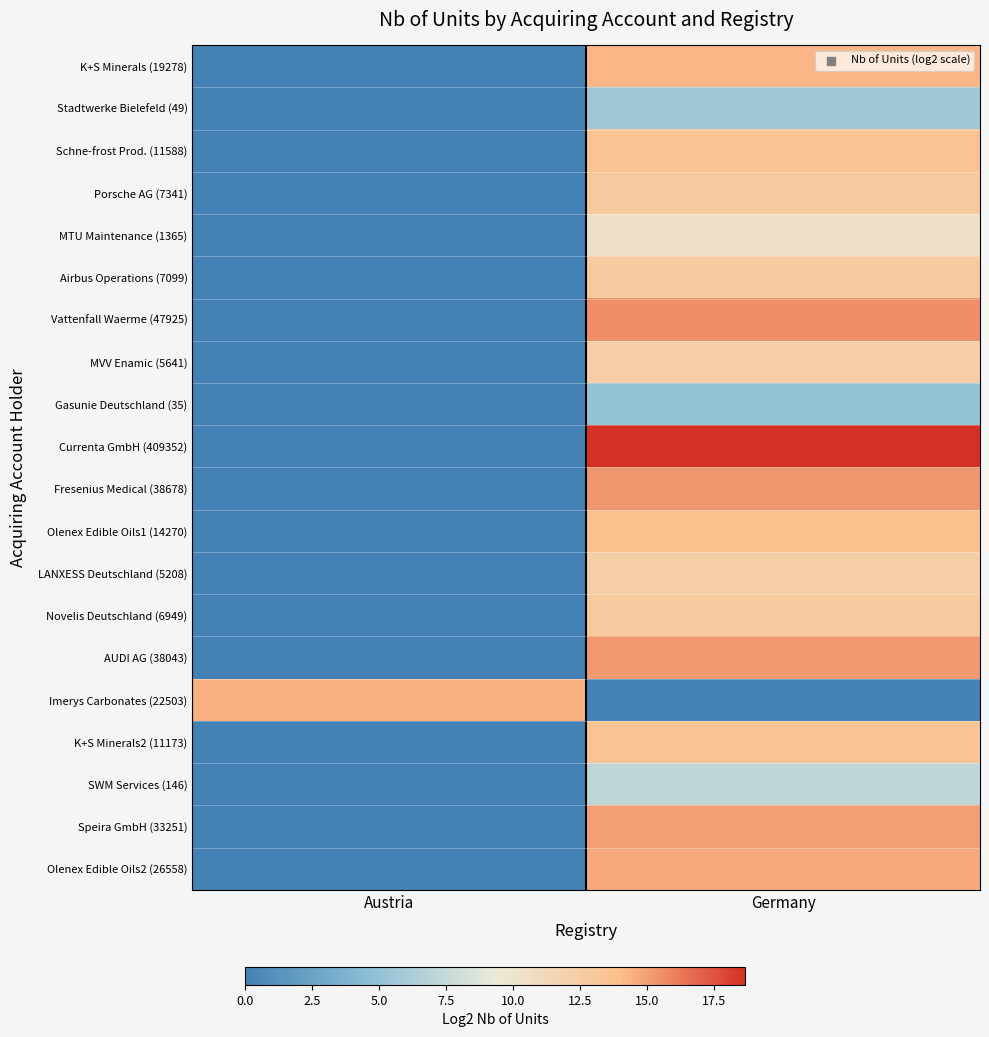

Reading left to right, transcribe all the data shown in this chart.

row_0: Austria=0.0	Germany=14.2
row_1: Austria=0.0	Germany=5.6
row_2: Austria=0.0	Germany=13.5
row_3: Austria=0.0	Germany=12.8
row_4: Austria=0.0	Germany=10.4
row_5: Austria=0.0	Germany=12.8
row_6: Austria=0.0	Germany=15.5
row_7: Austria=0.0	Germany=12.5
row_8: Austria=0.0	Germany=5.2
row_9: Austria=0.0	Germany=18.6
row_10: Austria=0.0	Germany=15.2
row_11: Austria=0.0	Germany=13.8
row_12: Austria=0.0	Germany=12.3
row_13: Austria=0.0	Germany=12.8
row_14: Austria=0.0	Germany=15.2
row_15: Austria=14.5	Germany=0.0
row_16: Austria=0.0	Germany=13.4
row_17: Austria=0.0	Germany=7.2
row_18: Austria=0.0	Germany=15.0
row_19: Austria=0.0	Germany=14.7